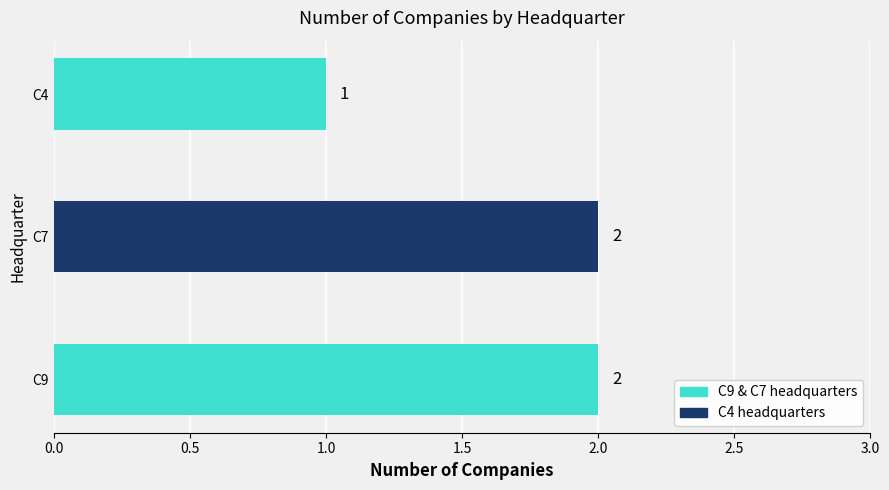

At which category does the chart reach its minimum across all series?

C4